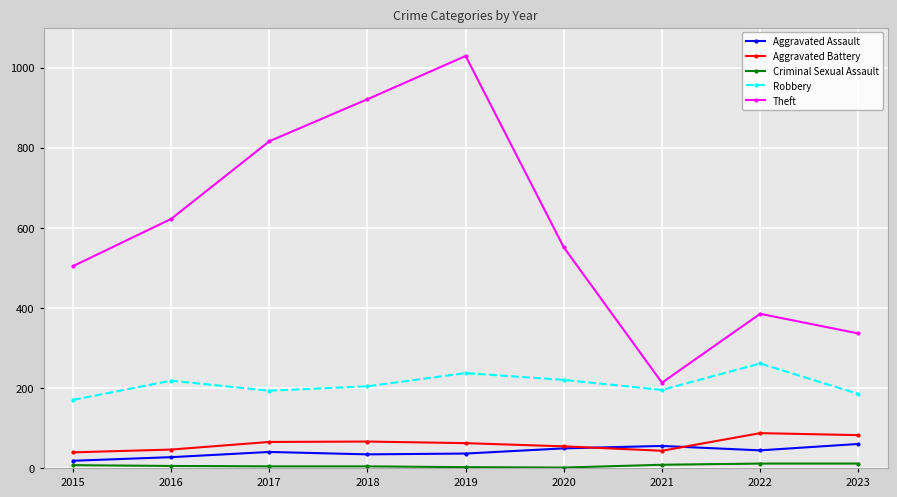

What is the maximum value shown in the chart?

1029